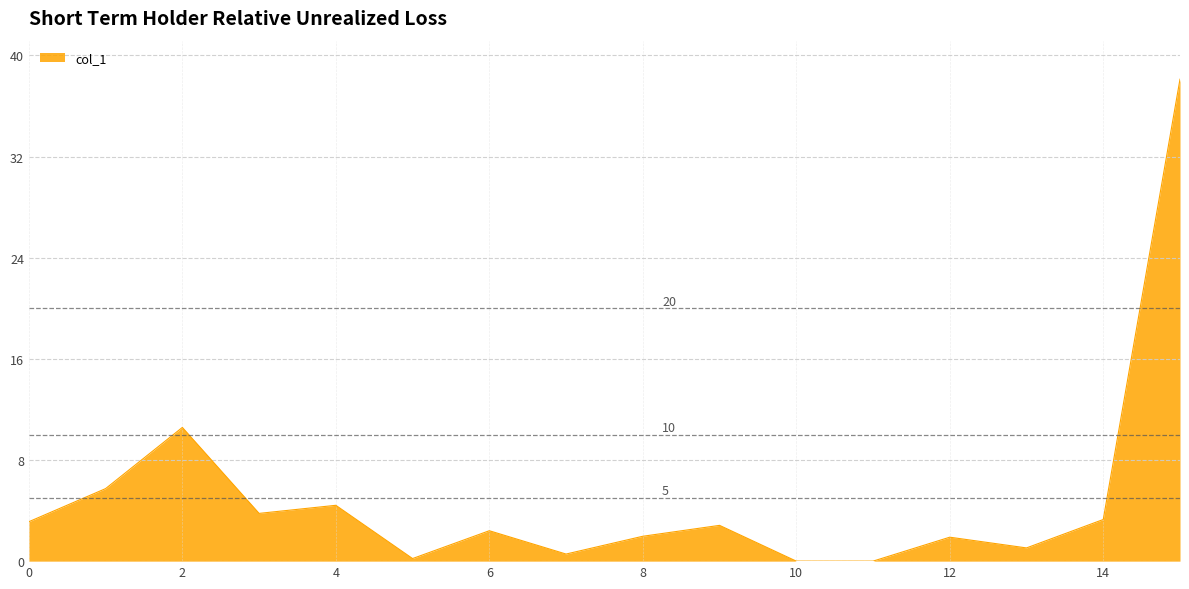

What is the greatest value displayed?

38.1